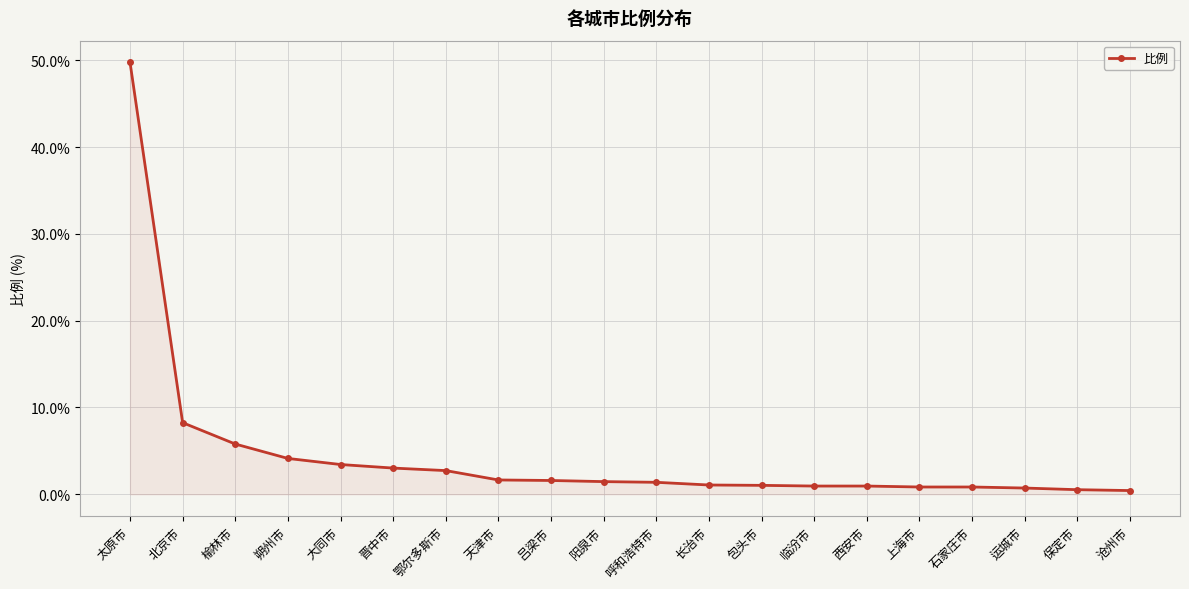

How many data points does each series have?

20